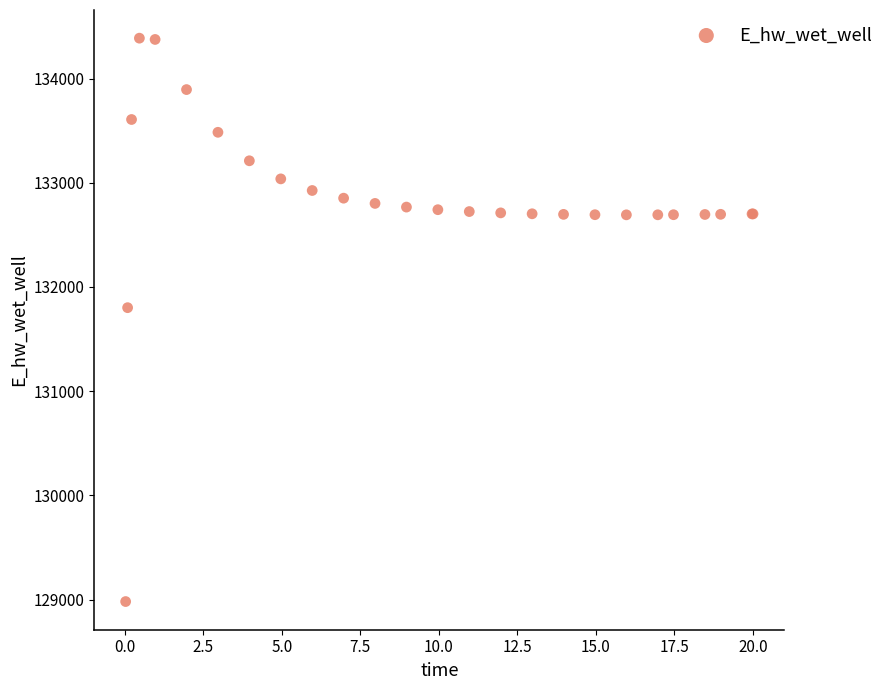

What Y value in the scatter plot is closest to 131684?

131801.2